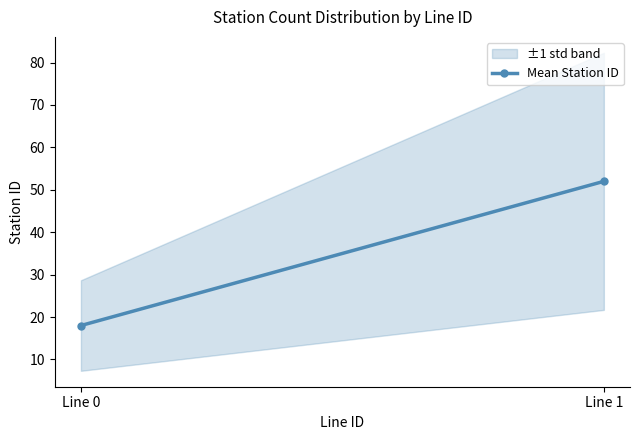

Where is the data nearest to the value 35?

Line 0